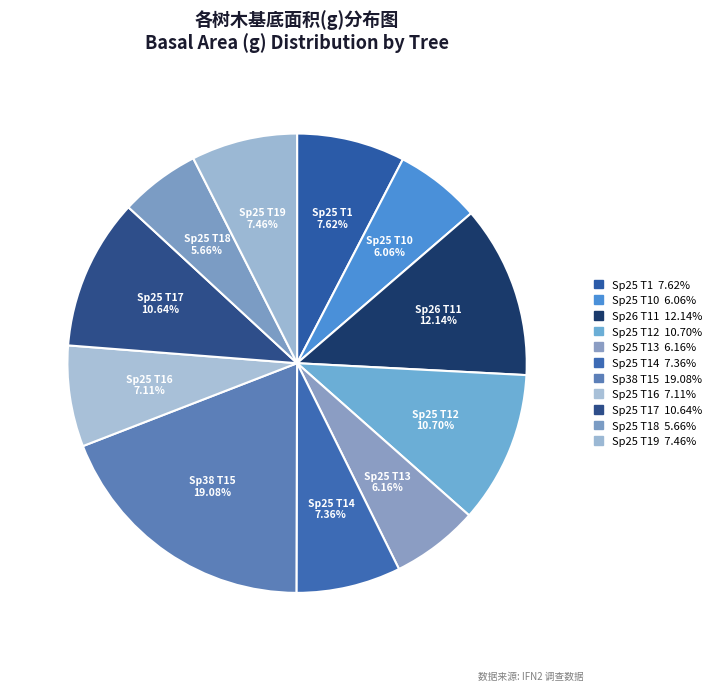

How many slices are in this pie chart?

11